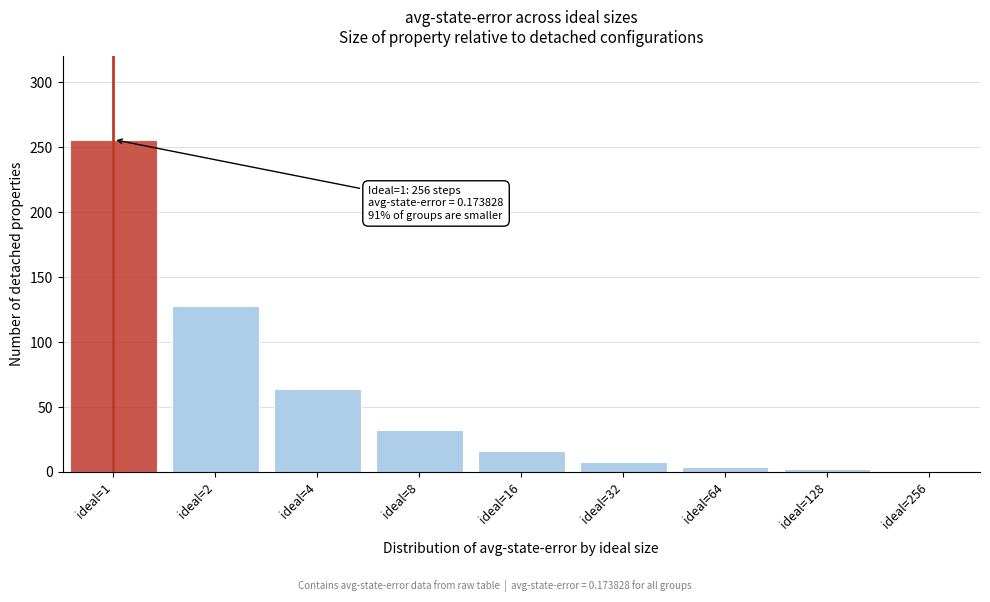

What is the change in value from ideal=1 to ideal=4?

-192